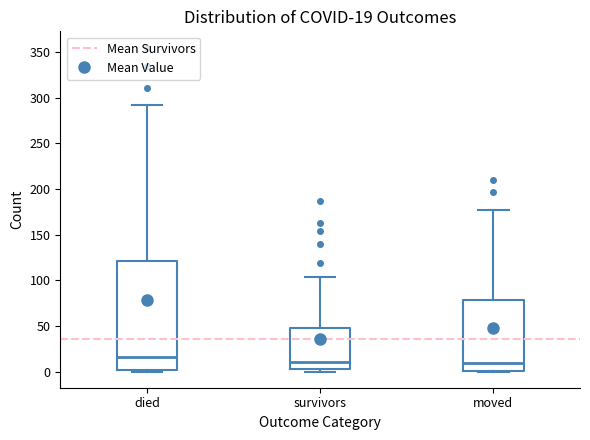

Which box is the tallest, from its lower edge to its upper edge?

died